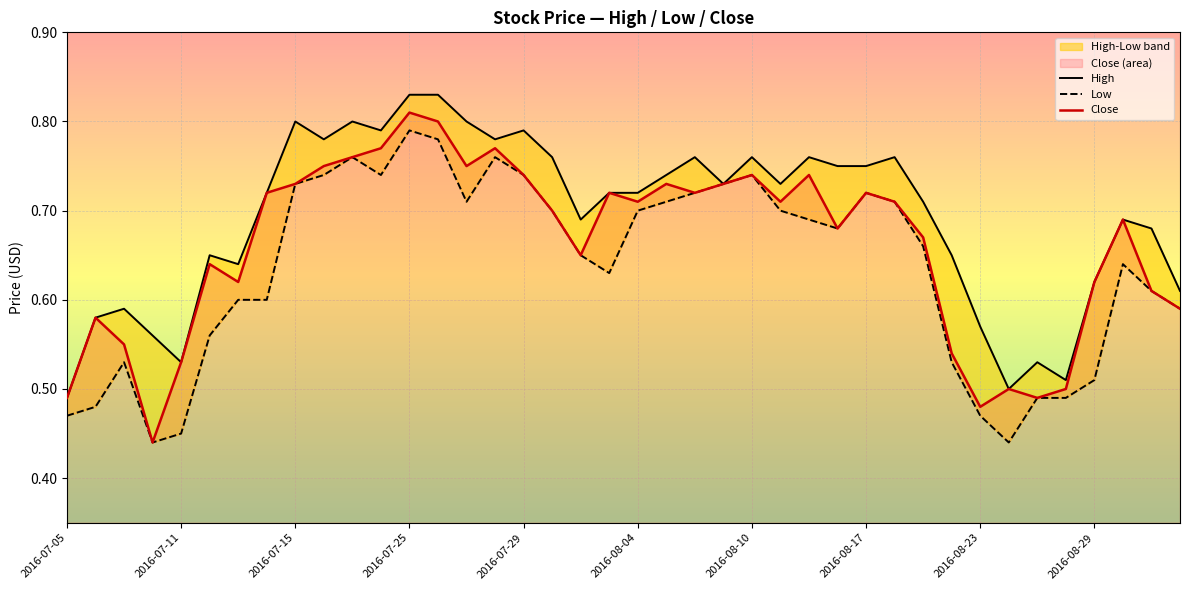

True or false: Close has a value of 0.8 at 2016-08-29.

False